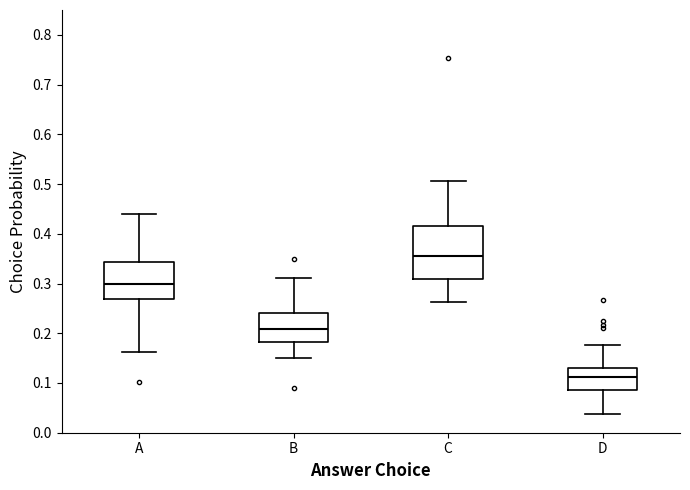

Where does the lower whisker of the box for D end on the y-axis? The values are not printed on the chart, so give them approximately, as read against the axis.

0.04